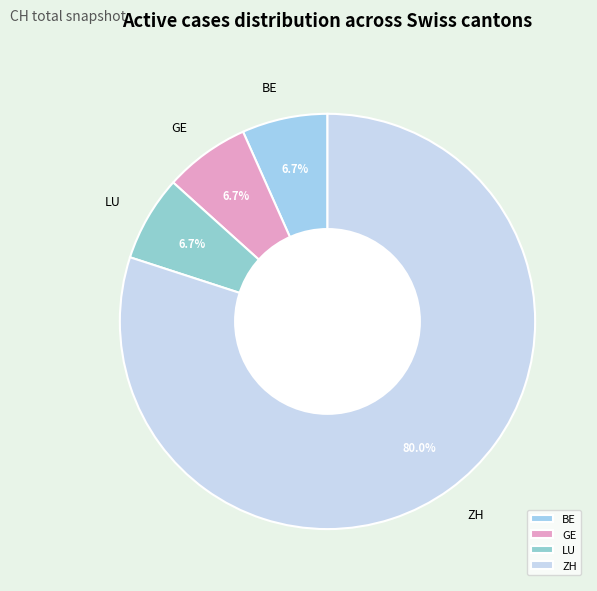

Is there any slice that represents more than half of the pie?

Yes